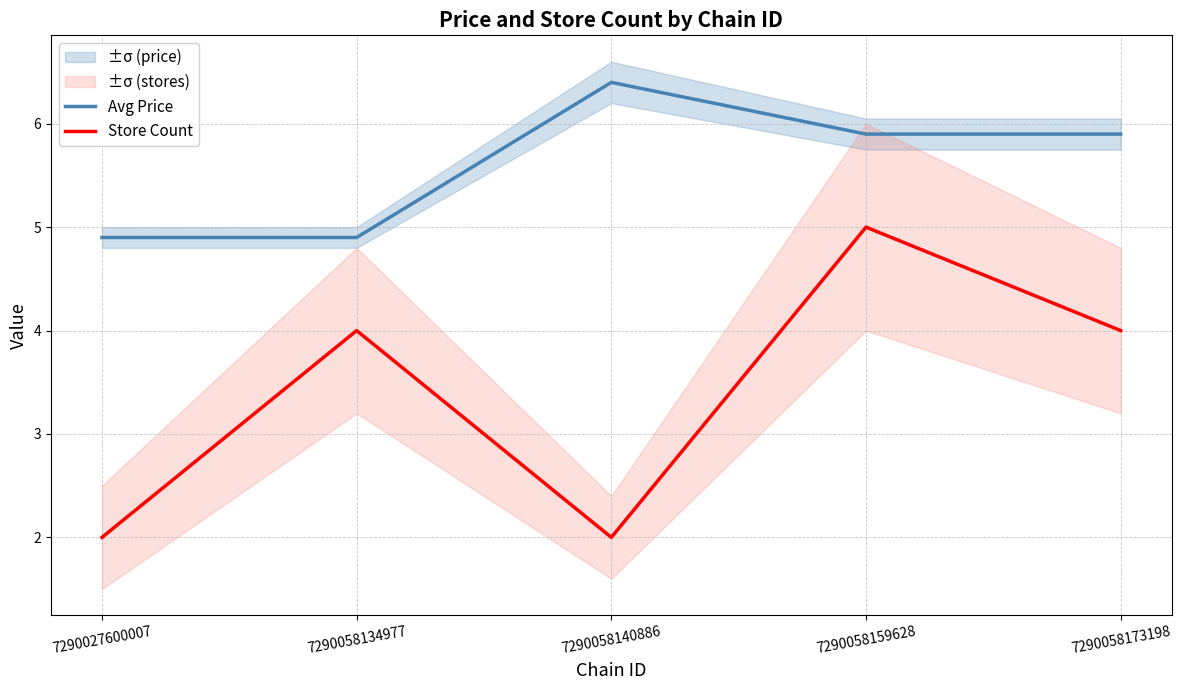

What is the value of the Store Count point at the 3rd from the left?

2.0